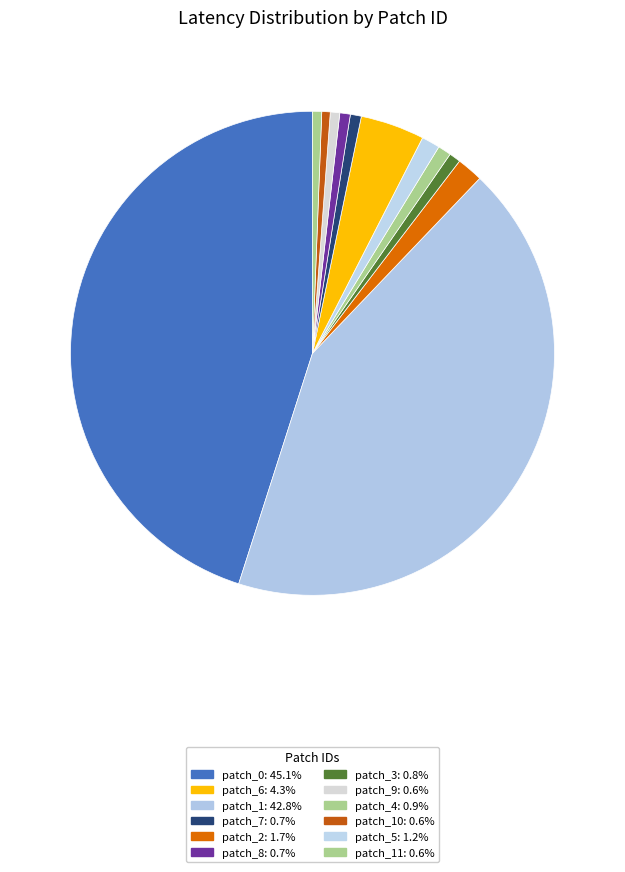

Does any single category account for the majority?

No